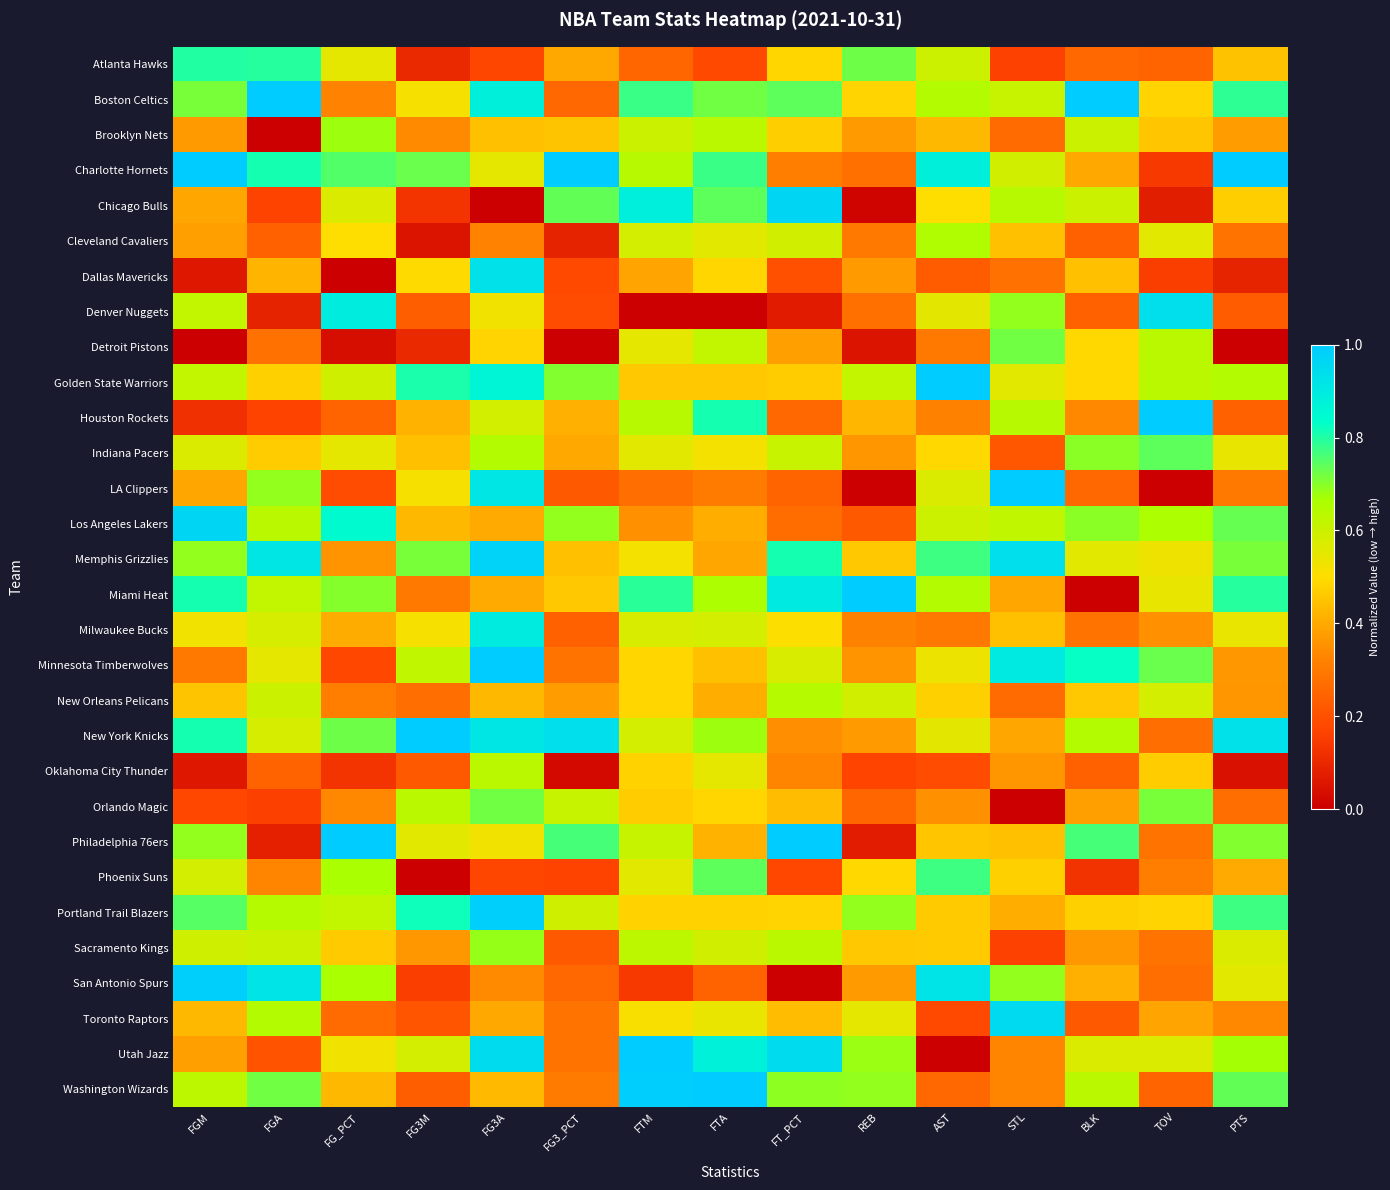

Which label corresponds to the largest value in the chart?

FGA